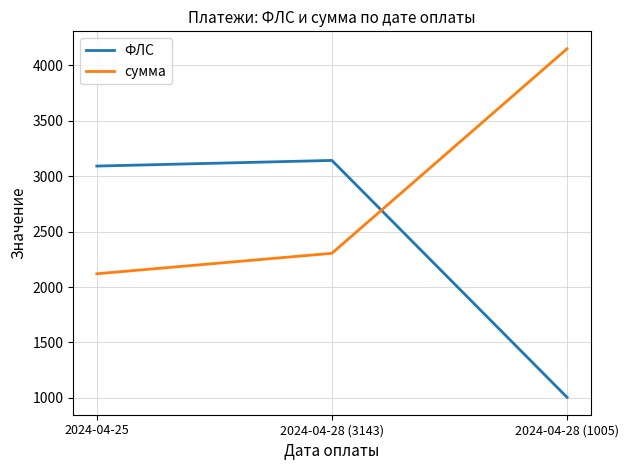

The ФЛС series shows 3092.0 at 2024-04-25. True or false?

True